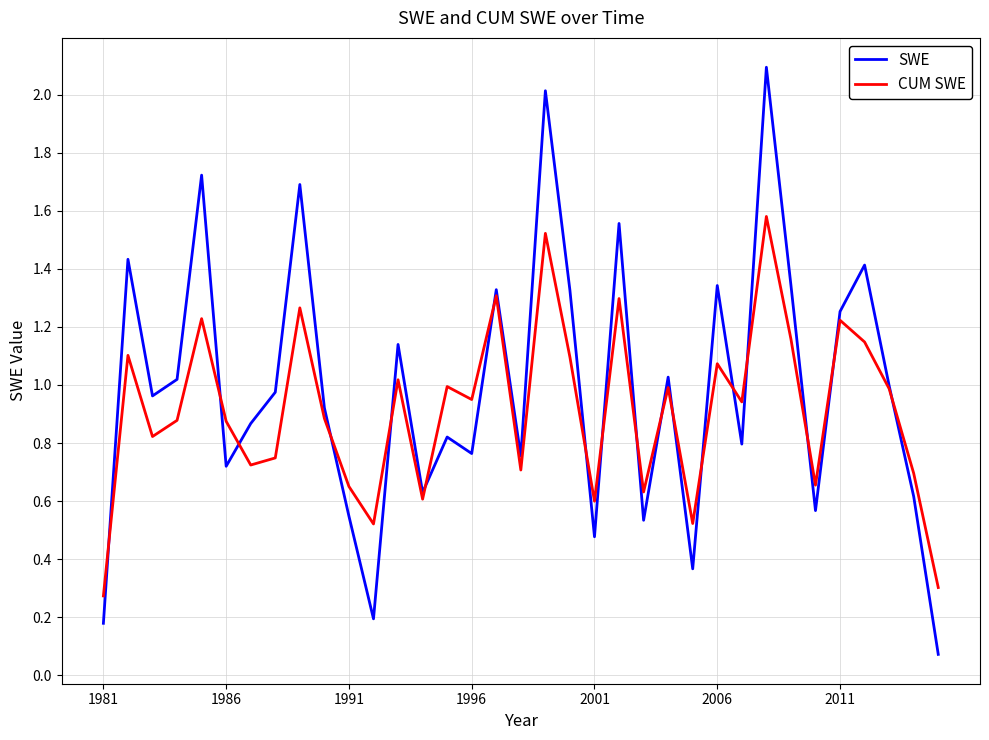

What is the greatest value displayed?

2.1